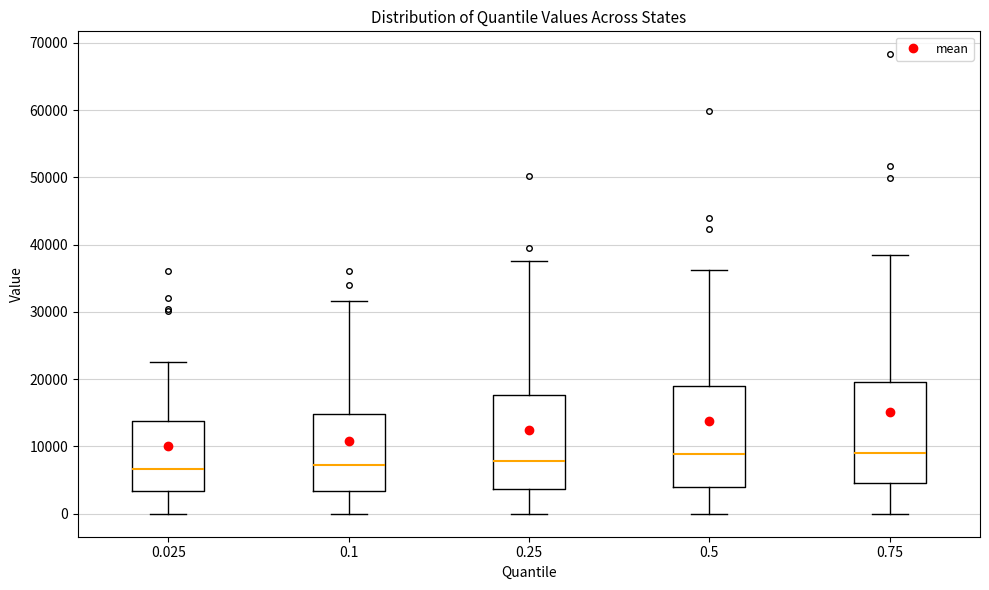

Reading left to right, transcribe this box plot: for each box, give where its median line is, the range the box spans, and where its two whiskers end, as read against the y-axis. The values are not printed on the chart, so give them approximately, as read against the axis.

0.025: median 7000, box 3000 to 14000, whiskers 0 to 23000
0.1: median 7000, box 3000 to 15000, whiskers 0 to 32000
0.25: median 8000, box 4000 to 18000, whiskers 0 to 38000
0.5: median 9000, box 4000 to 19000, whiskers 0 to 36000
0.75: median 9000, box 5000 to 20000, whiskers 0 to 38000